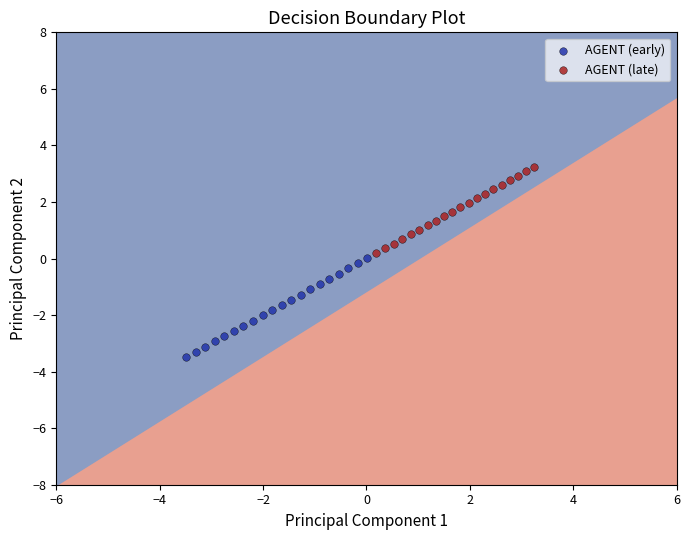

Which series has the widest spread of Y values?

AGENT (early)